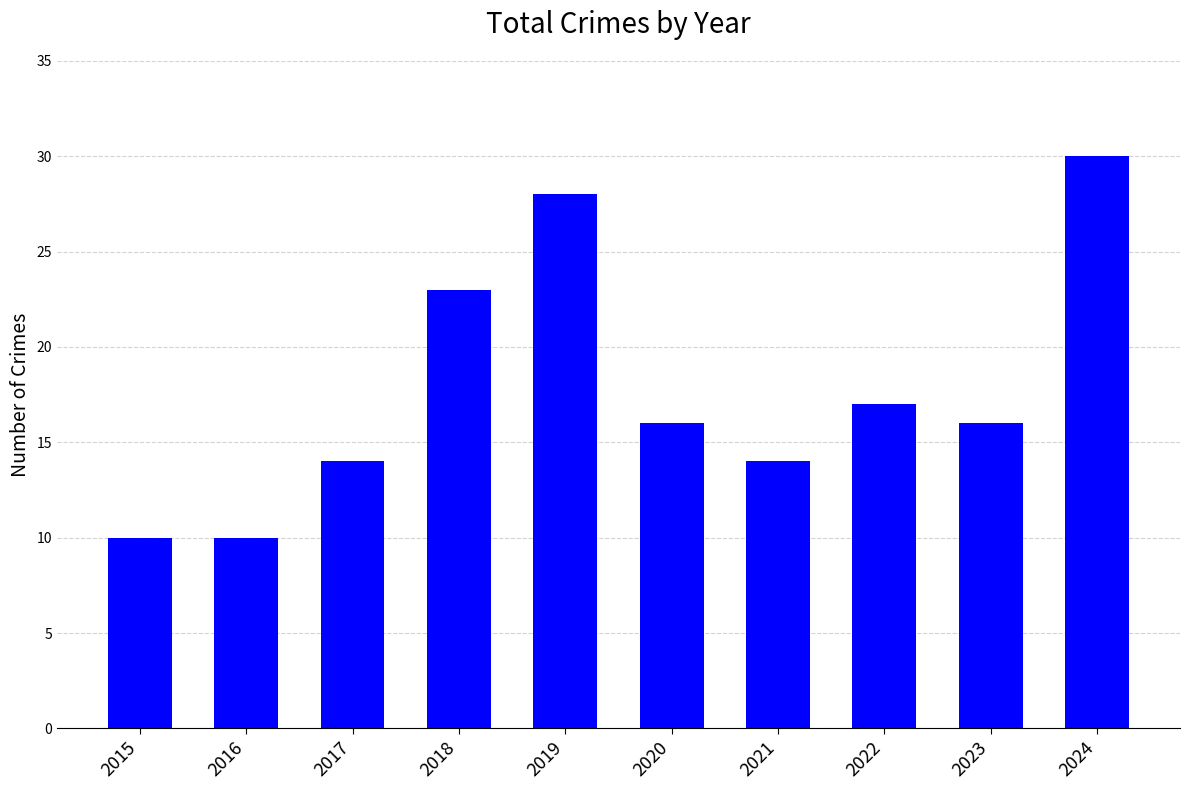

How many data points does each series have?

10